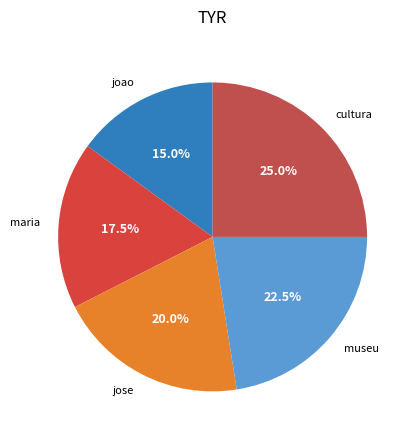

Between cultura and maria, which is larger?

cultura